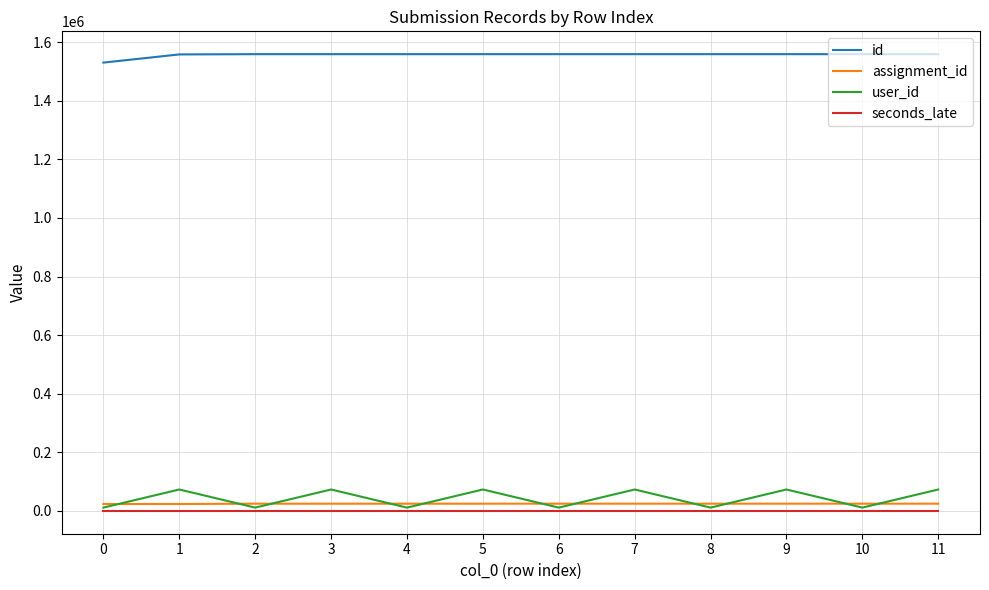

What are all the series names shown in the legend?

id, assignment_id, user_id, seconds_late